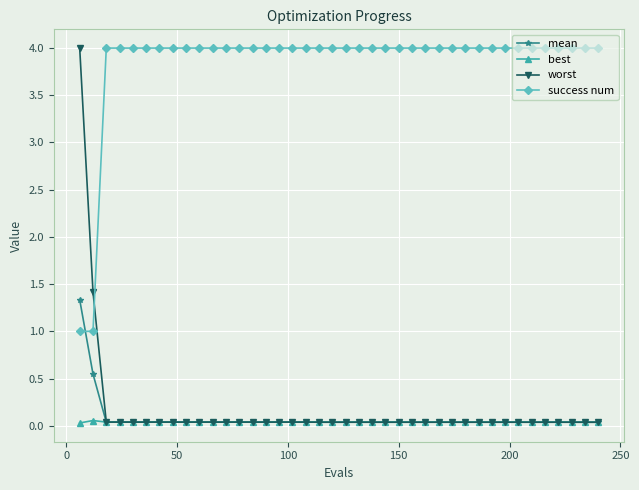

How many lines are shown in the chart?

4